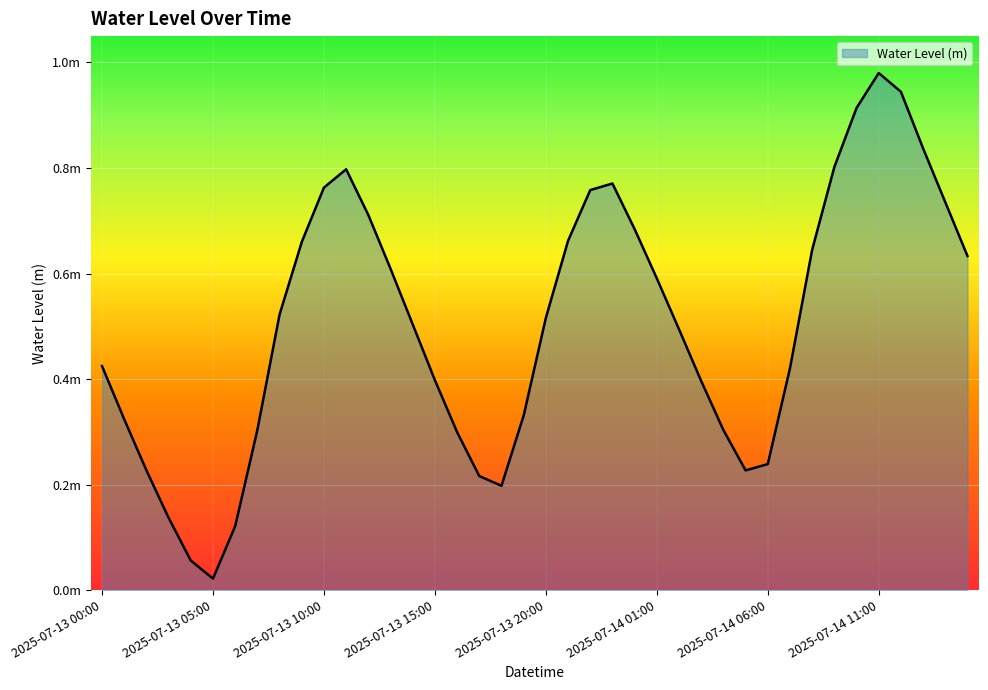

How many interior local peaks (higher than both neighbors) does the data have?

3